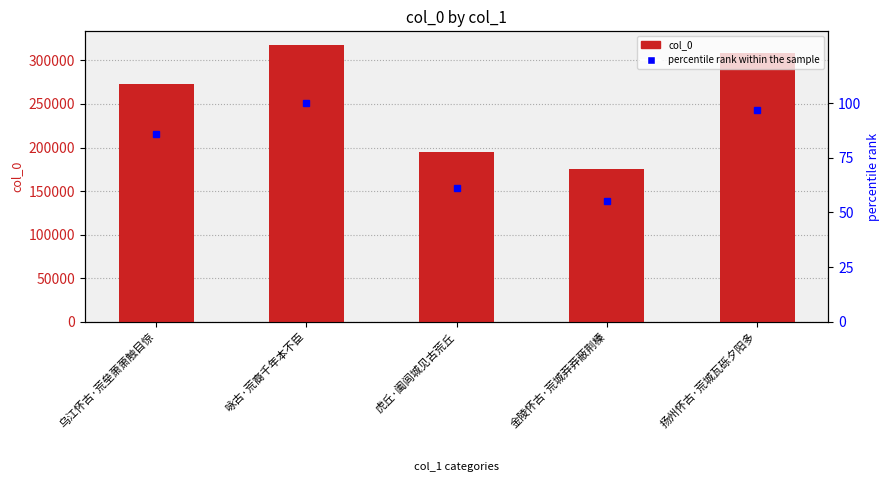

What is the average value of the percentile rank within the sample series?

79.9